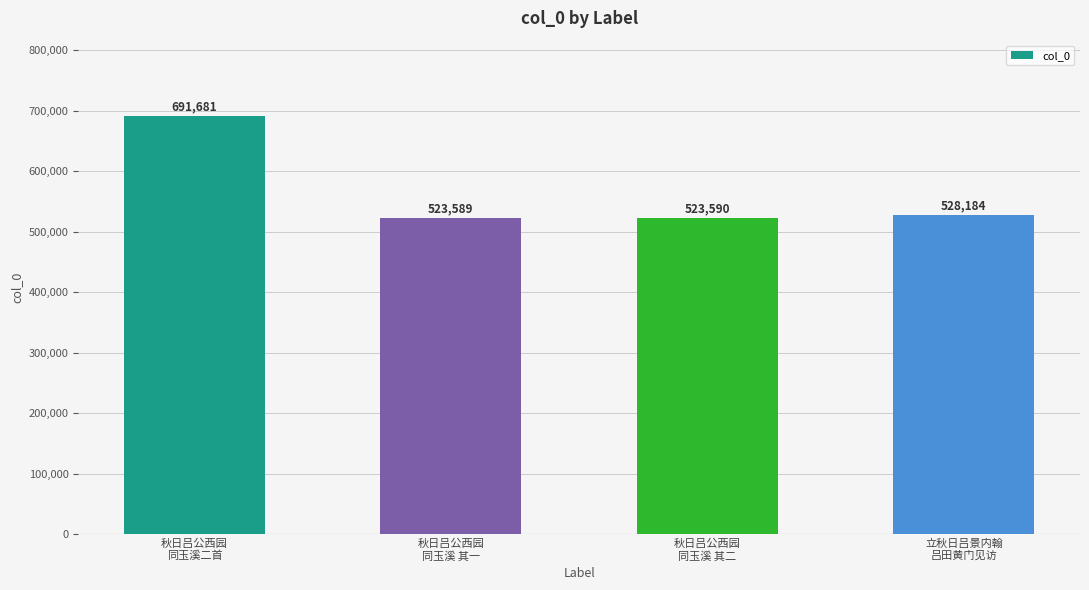

What is the label of the 2nd bar from the right?

秋日吕公西园
同玉溪 其二